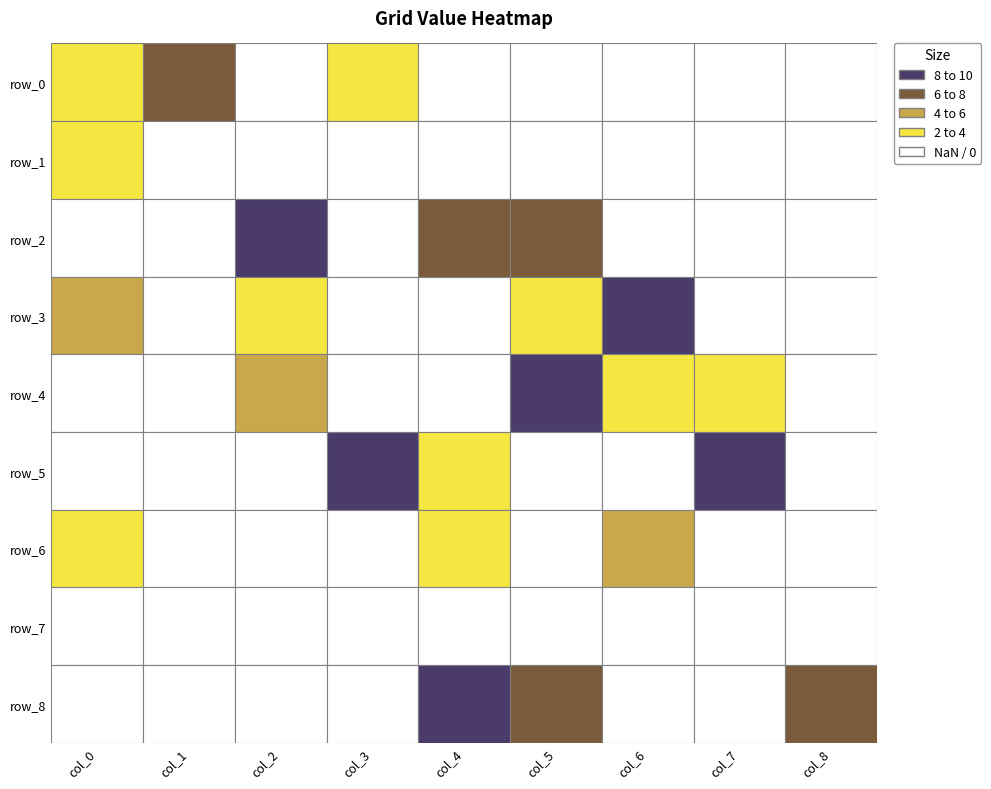

Where is row_8 nearest to the value 4?

5